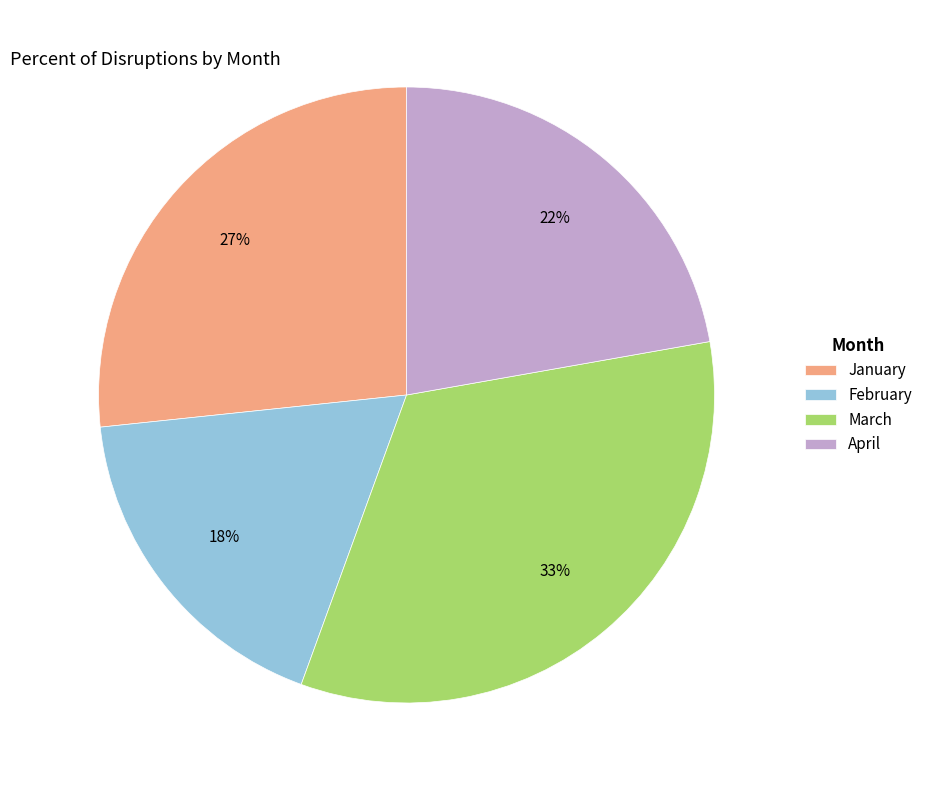

How many slices are in this pie chart?

4